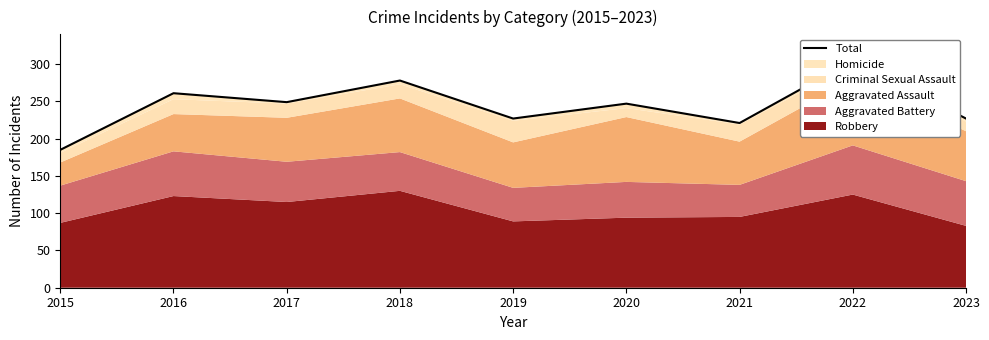

True or false: the data shows 59 at 2023.

False